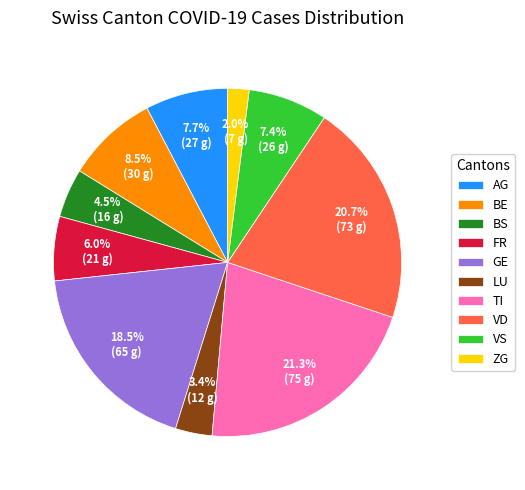

What is the ratio of the value at LU to the value at BS?

0.8